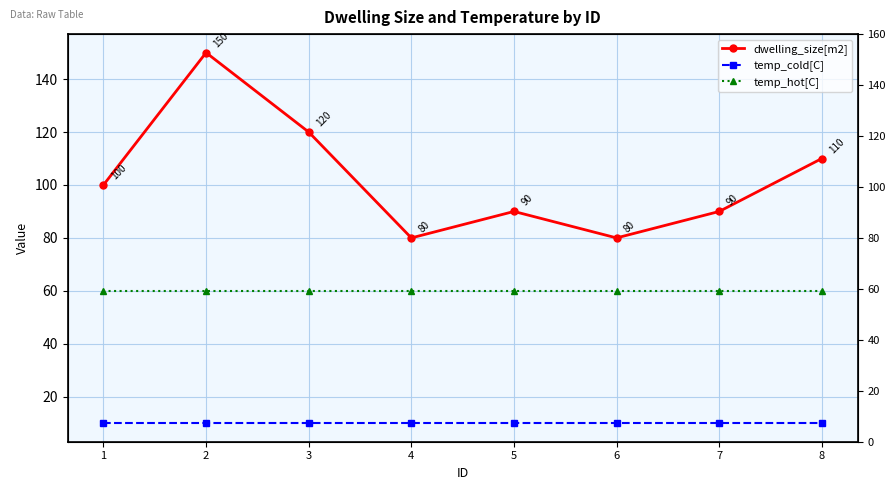

How many lines are shown in the chart?

3